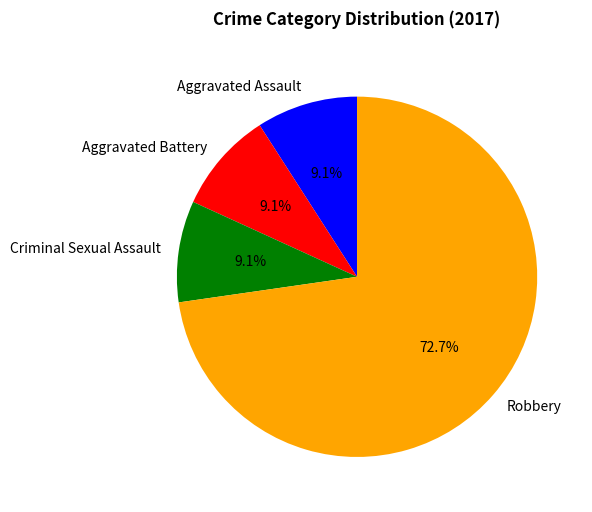

Which has a higher value, Robbery or Aggravated Battery?

Robbery